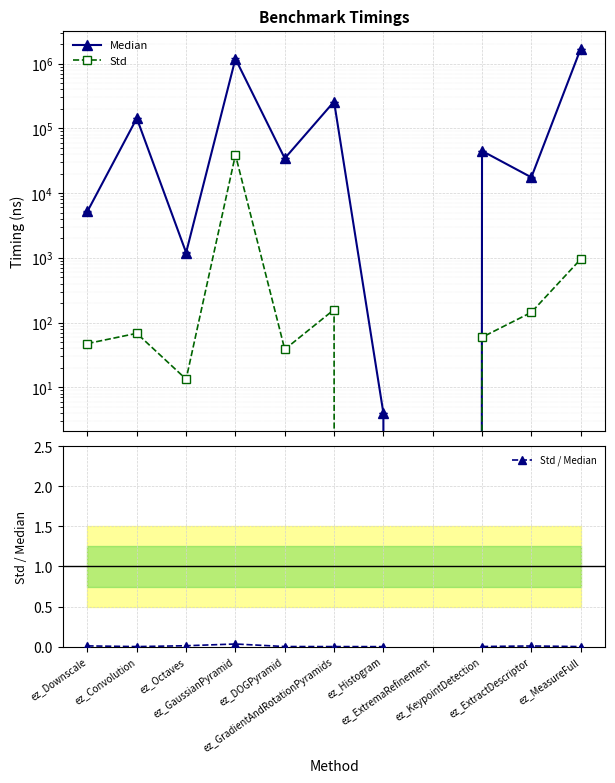

True or false: Std / Median and Std cross at least once.

False